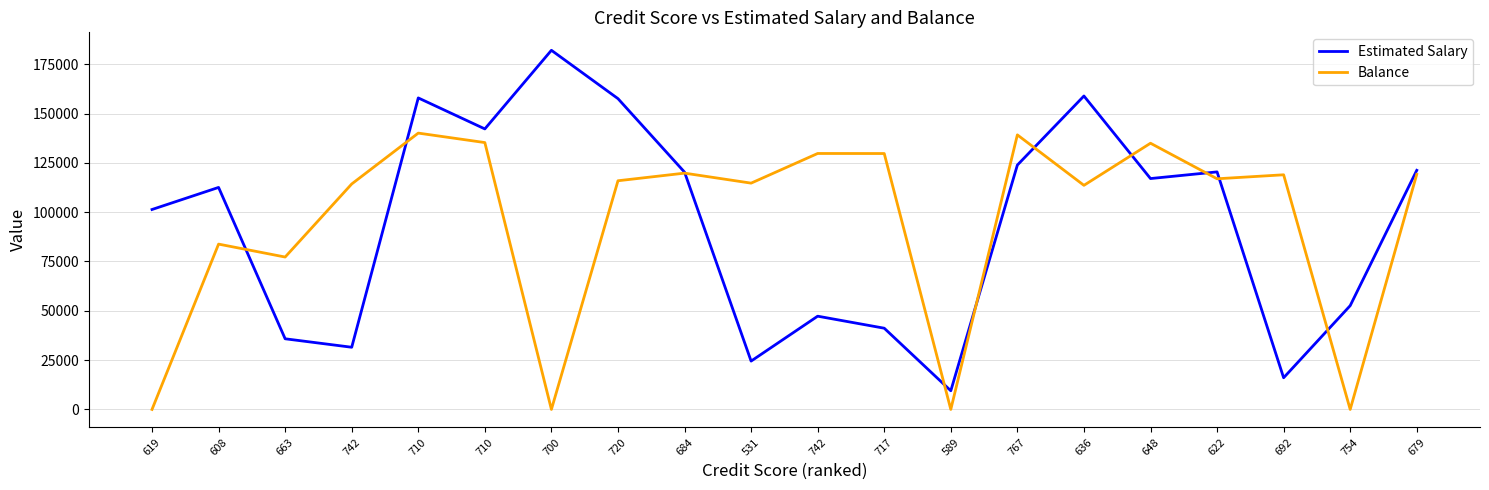

What are all the series names shown in the legend?

Estimated Salary, Balance